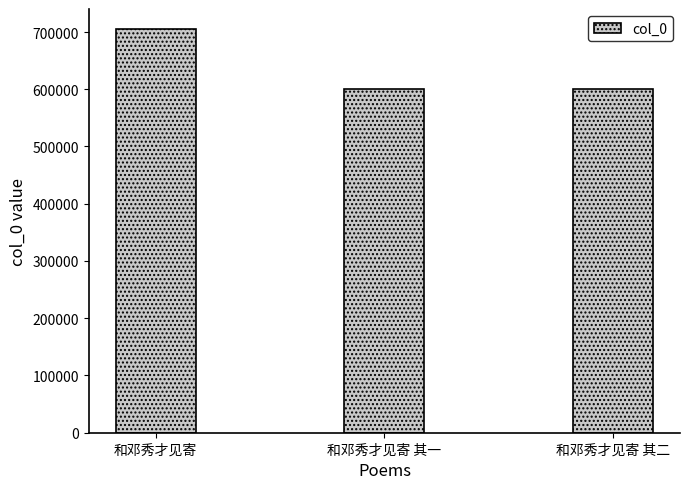

True or false: the data shows 704940 at 和邓秀才见寄.

True